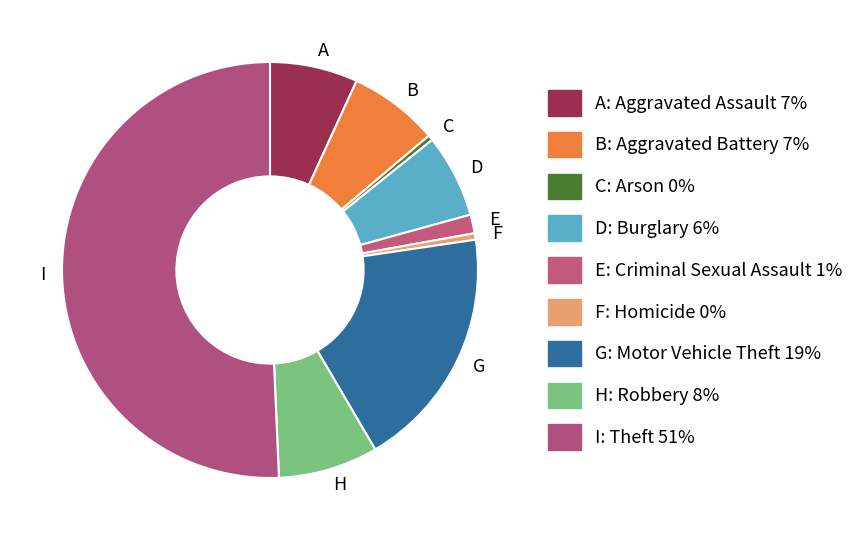

What is the ratio of the value at H to the value at F?

15.5